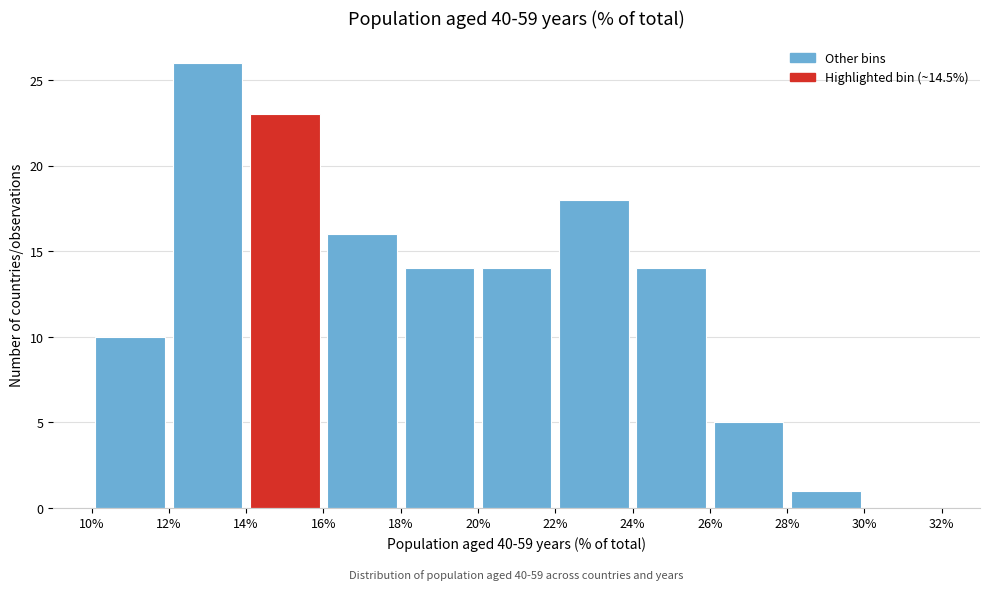

Over which range of the x-axis is the bar tallest?

12% to 14%